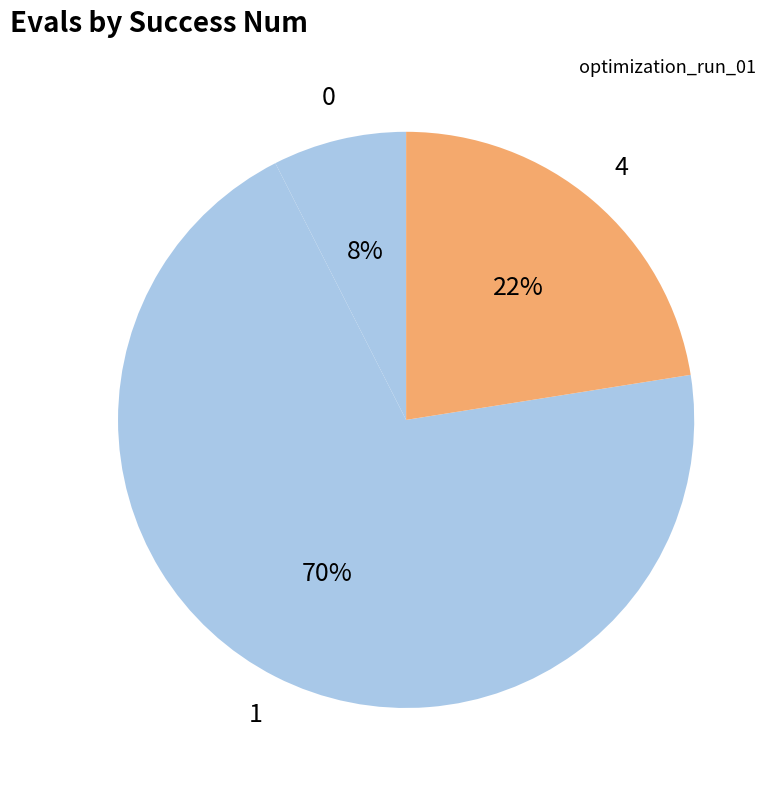

How many segments does this pie chart have?

3